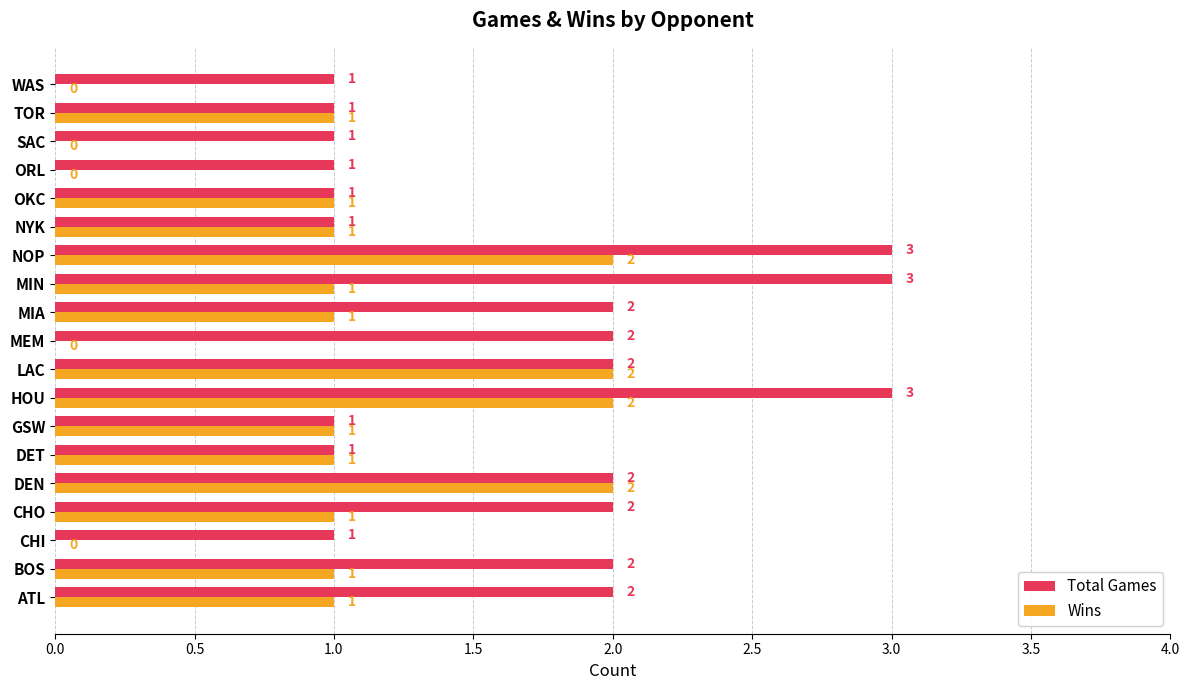

What is the maximum value shown in the chart?

3